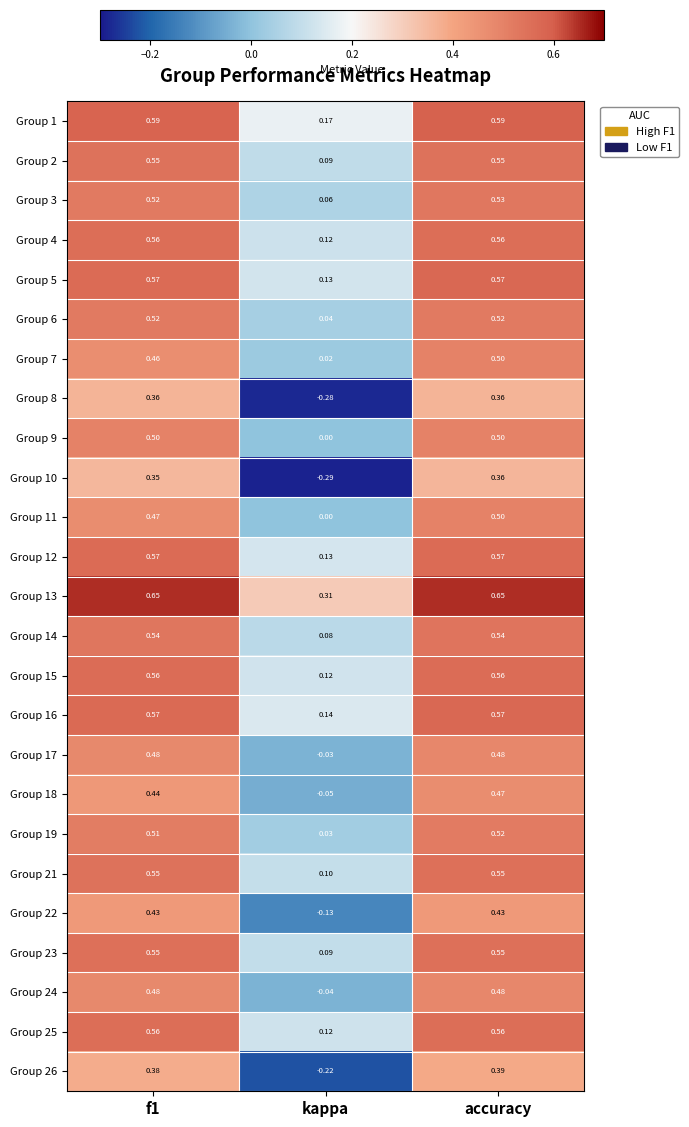

At which category does the chart reach its minimum across all series?

kappa